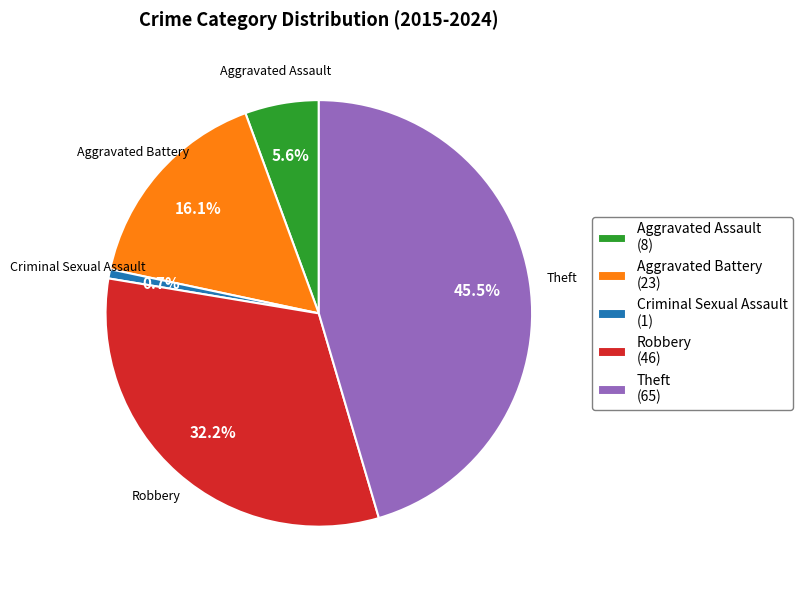

Between Robbery (46) and Aggravated Assault (8), which is larger?

Robbery (46)